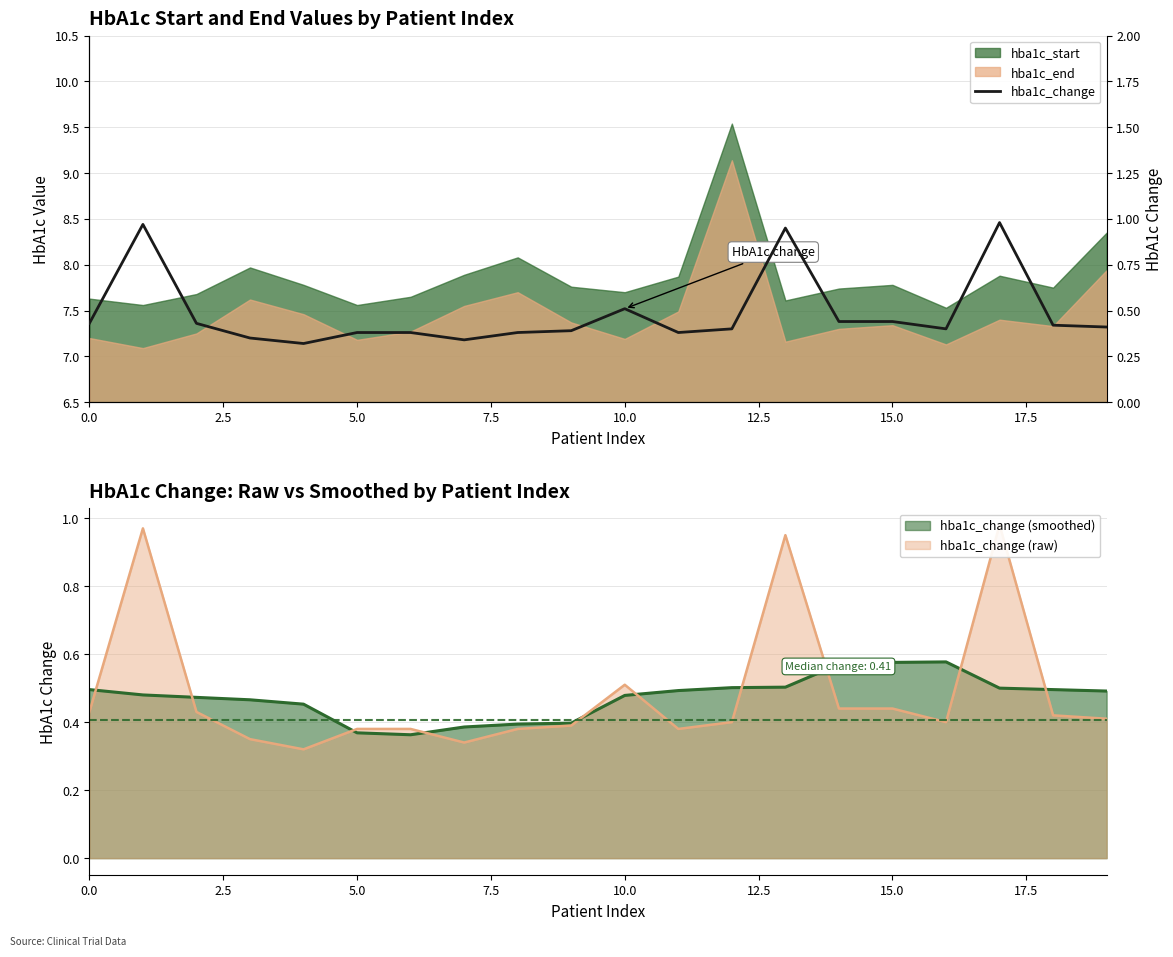

What value does the data have at 16?

0.4